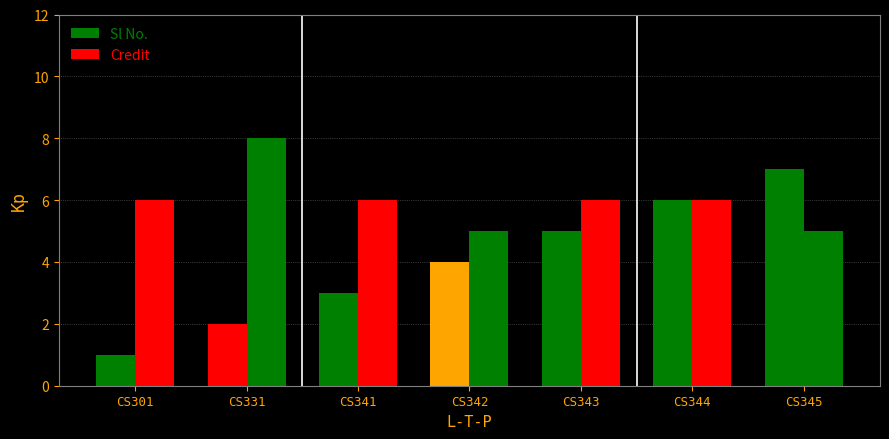

Is it true that Sl No. equals 6 at CS342?

False